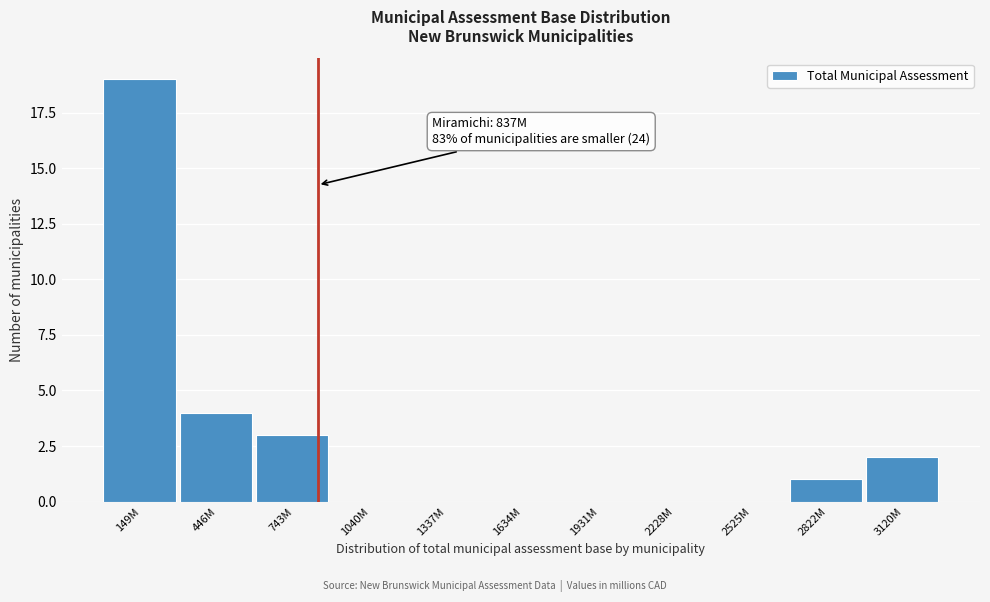

Reading left to right, what are all the values shown in this chart?

149M=19	446M=4	743M=3	1040M=0	1337M=0	1634M=0	1931M=0	2228M=0	2525M=0	2822M=1	3120M=2